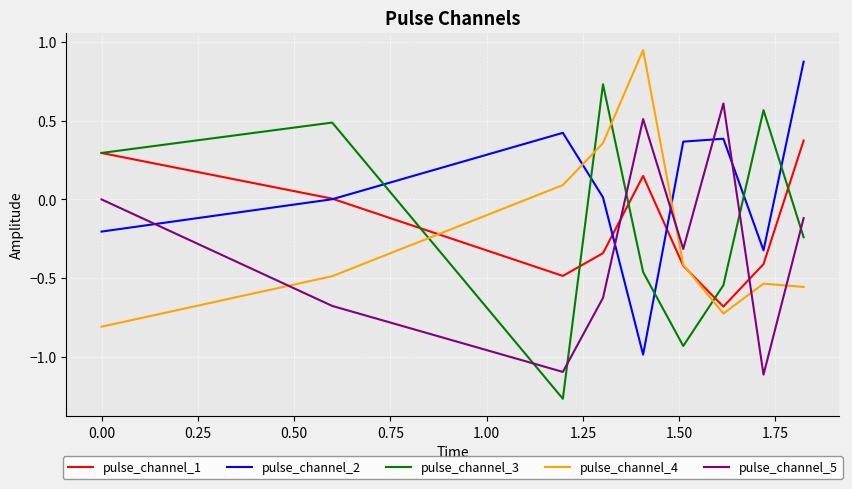

Which series has the largest total across all categories?

pulse_channel_2